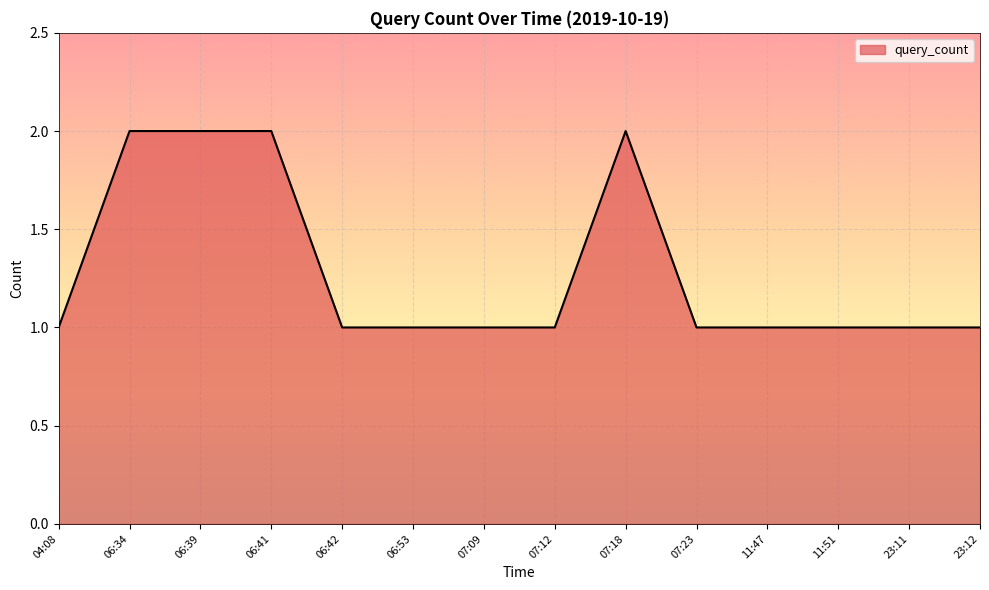

What position from the left is 11:47?

11